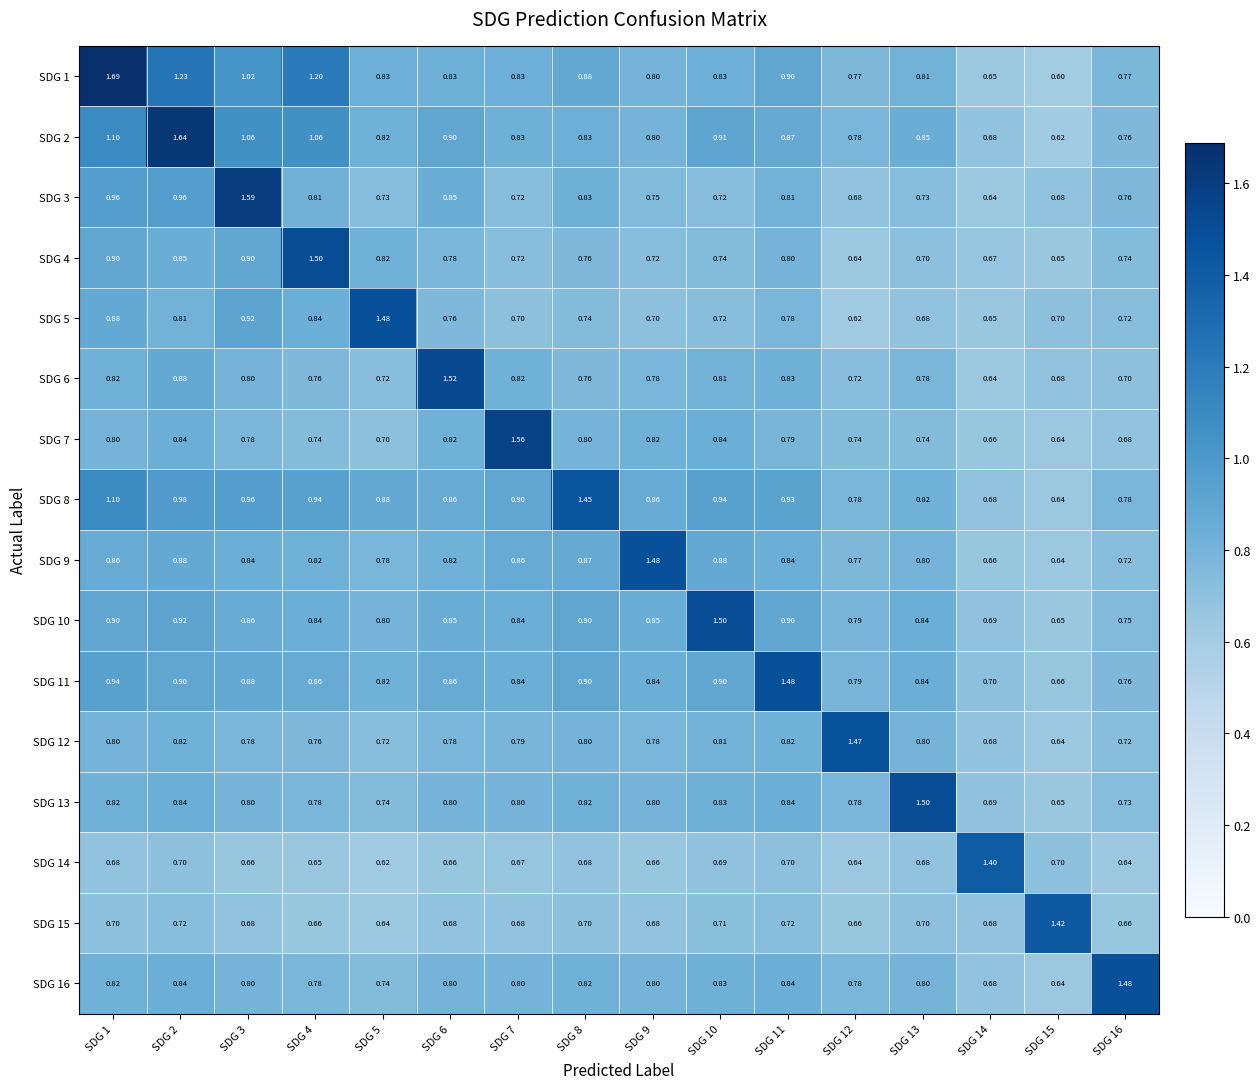

How many series are shown in this chart?

16